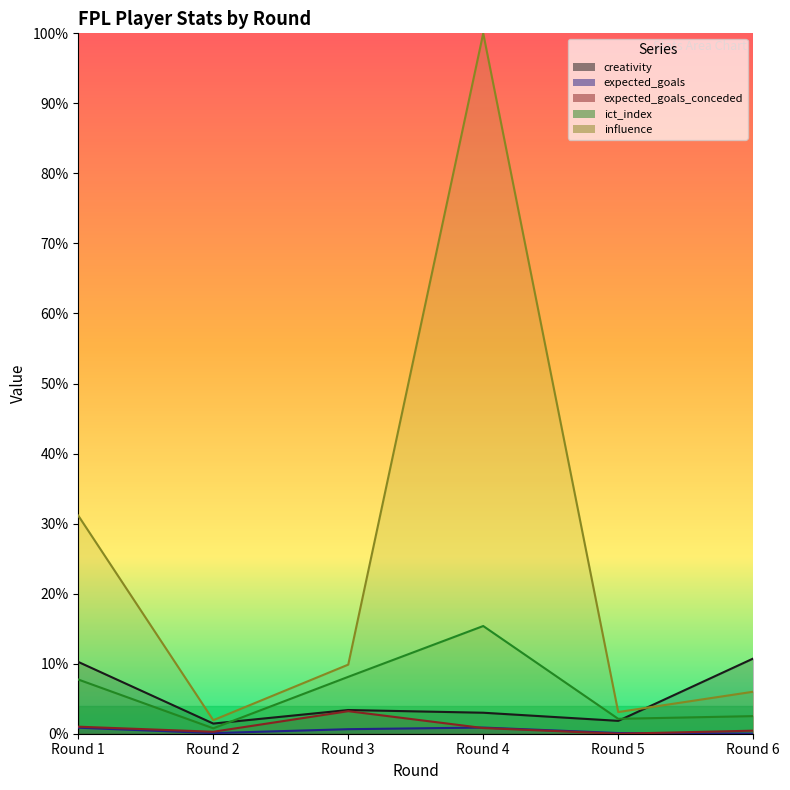

At Round 4, list the series in order from smallest to largest.

expected_goals_conceded, expected_goals, creativity, ict_index, influence